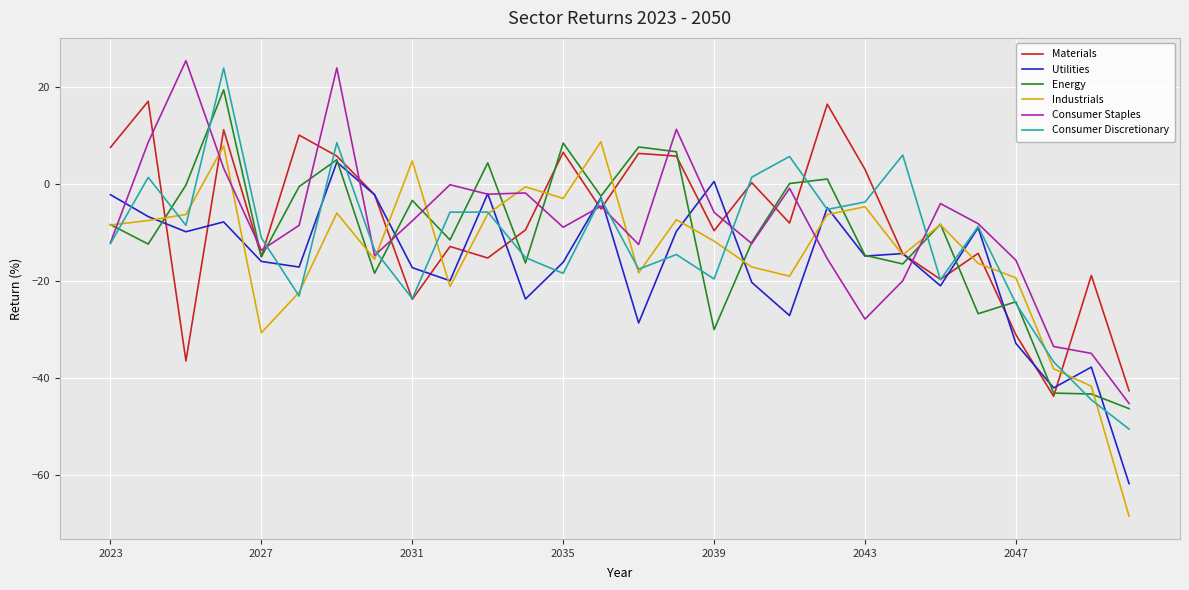

Which series has the largest range (max minus min)?

Industrials